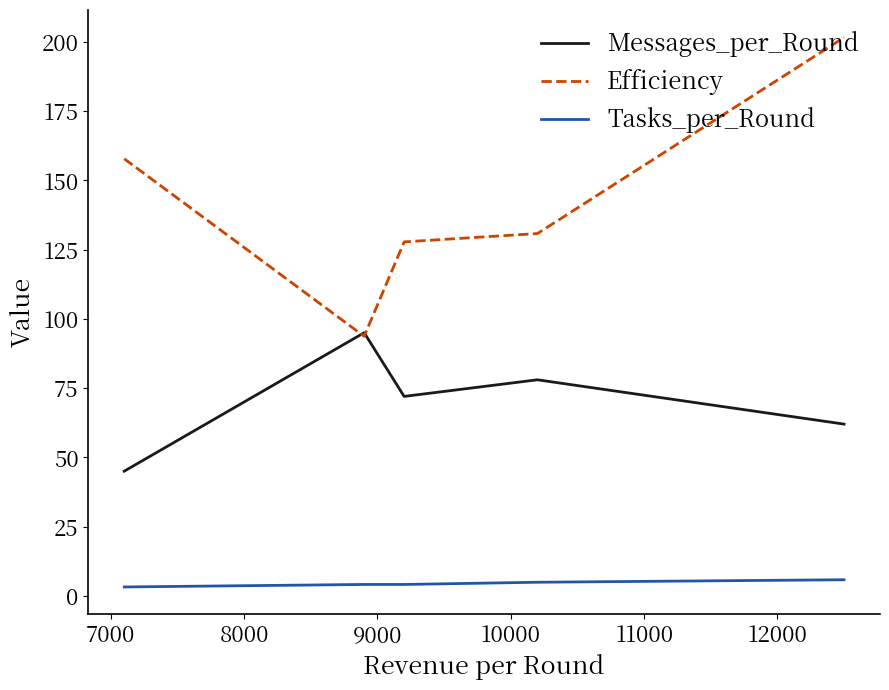

Which series has the largest total across all categories?

Efficiency